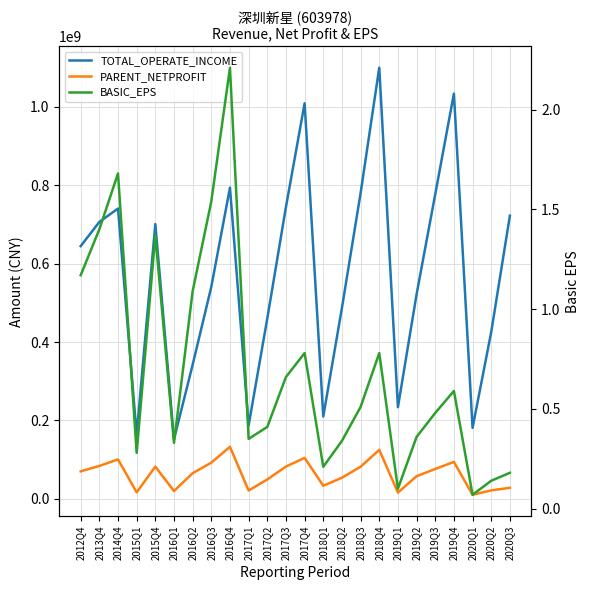

What is the total value across all series at 2019Q3?

853590718.1